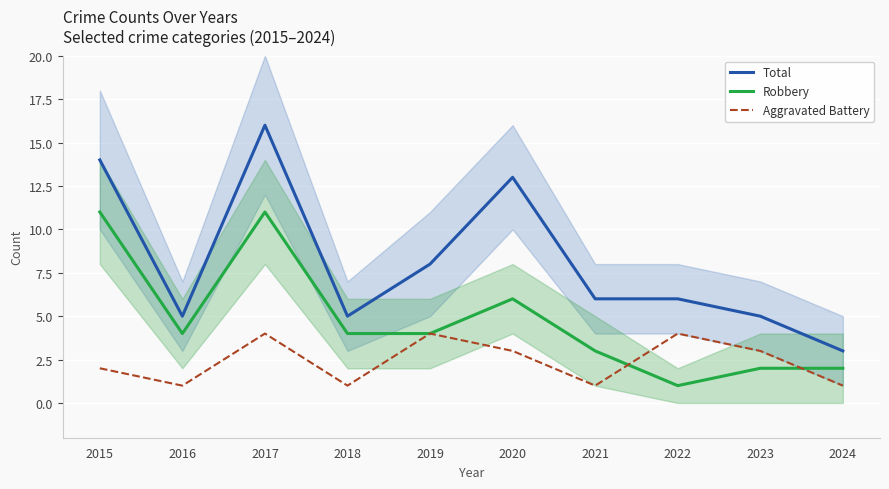

How many interior local peaks does the Aggravated Battery series have?

3